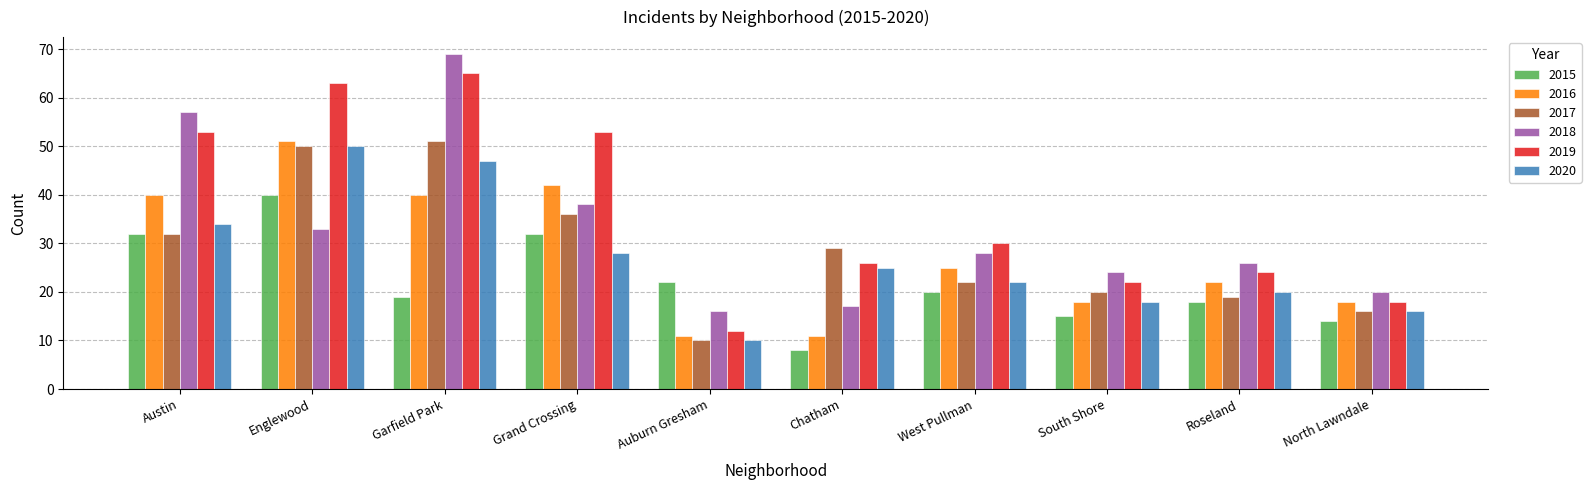

Which series changed the most between Englewood and South Shore?

2019